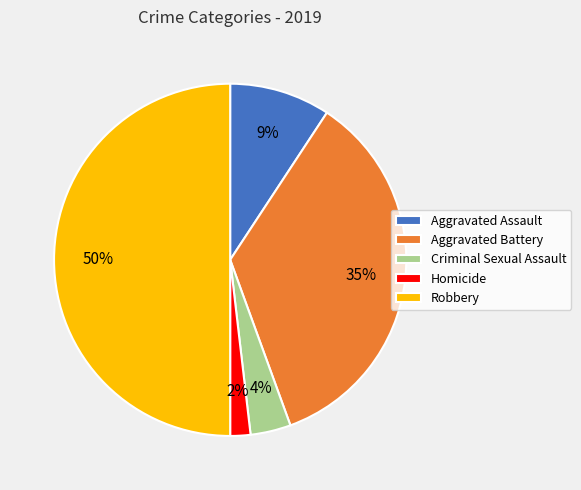

Count the number of slices in the pie.

5